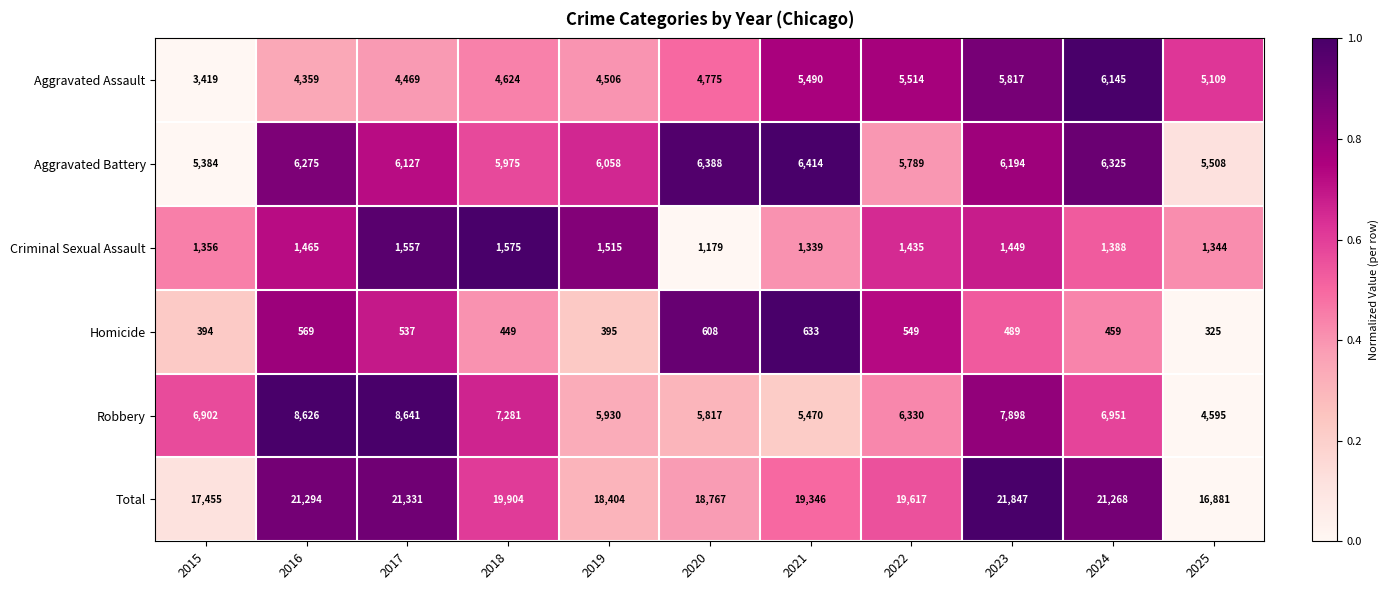

What is the difference between the highest and lowest values at 2025?

16556